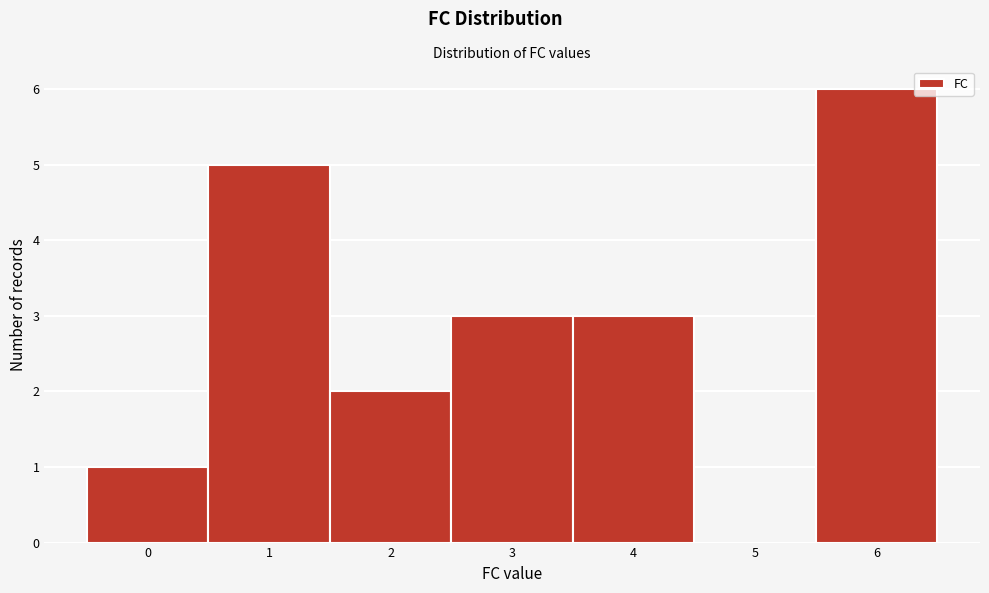

Reading left to right, transcribe this chart: for each bar, give the range it covers on the x-axis and its height. The values are not printed on the chart, so give them approximately, as read against the axis.

-0.5 to 0.5: 1
0.5 to 1.5: 5
1.5 to 2.5: 2
2.5 to 3.5: 3
3.5 to 4.5: 3
4.5 to 5.5: 0
5.5 to 6.5: 6